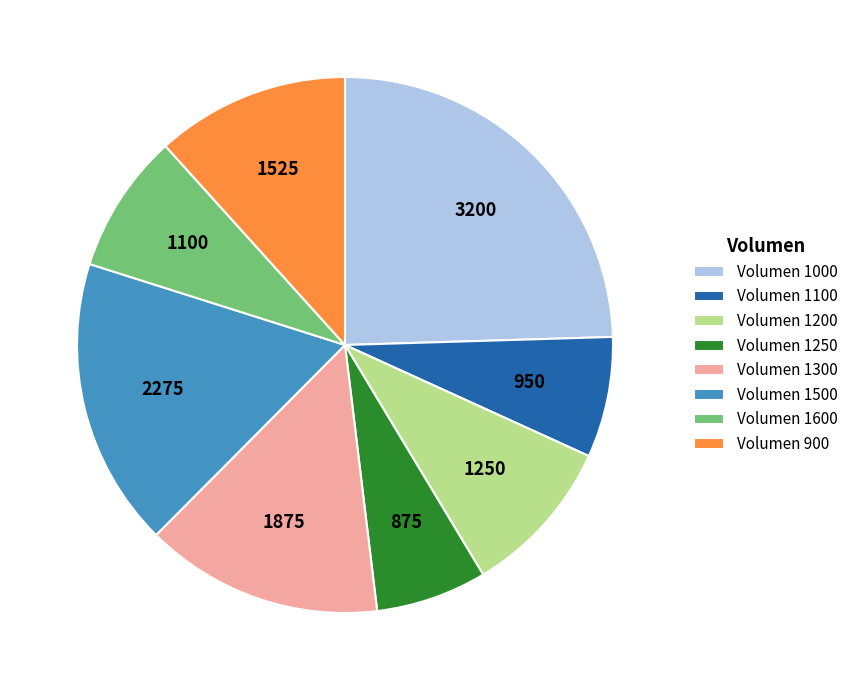

Is the sum of Volumen 1100 and Volumen 1000 greater than half?

No